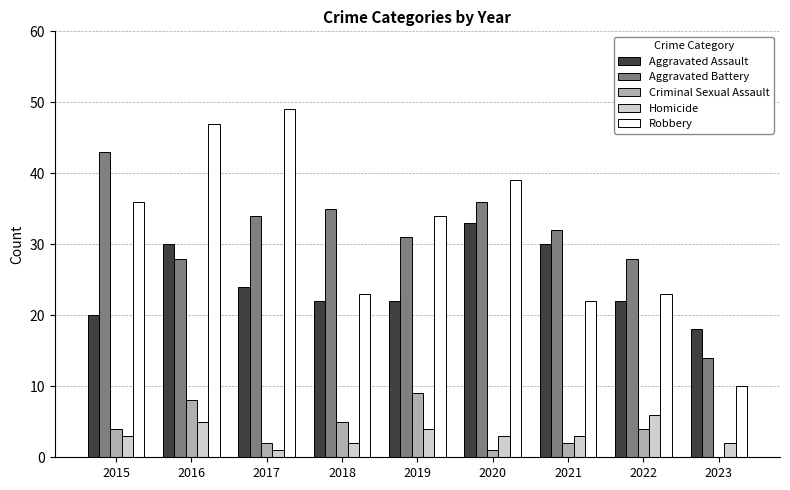

The Homicide series shows 1 at 2021. True or false?

False